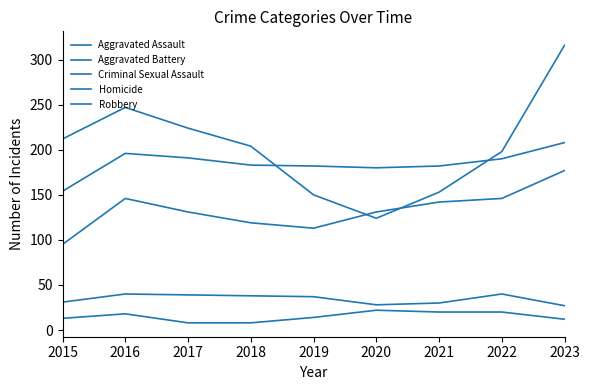

True or false: Homicide and Aggravated Battery cross at least once.

False